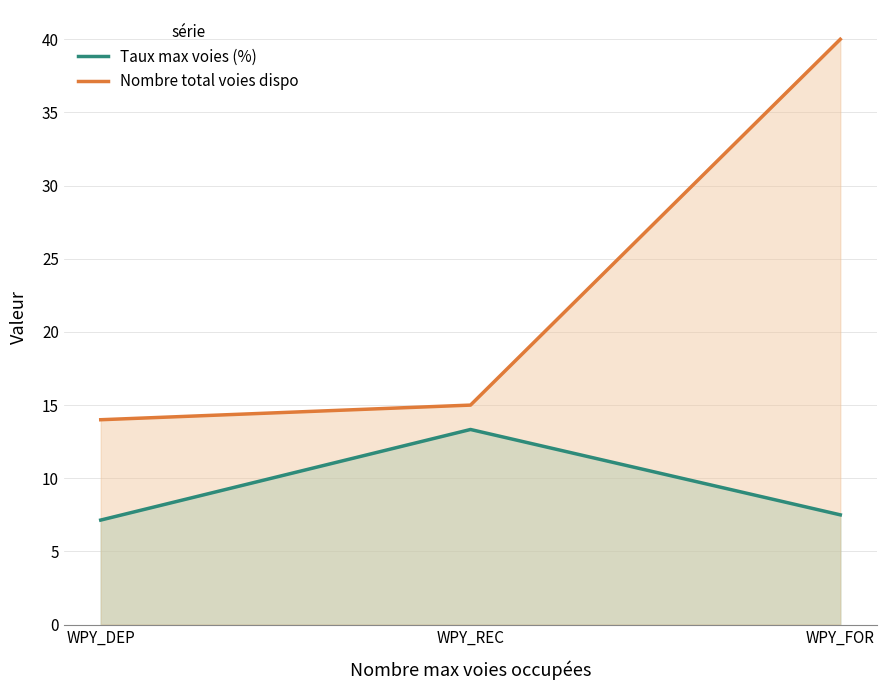

List the series in order of their overall mean, highest first.

Nombre total voies dispo, Taux max voies (%)